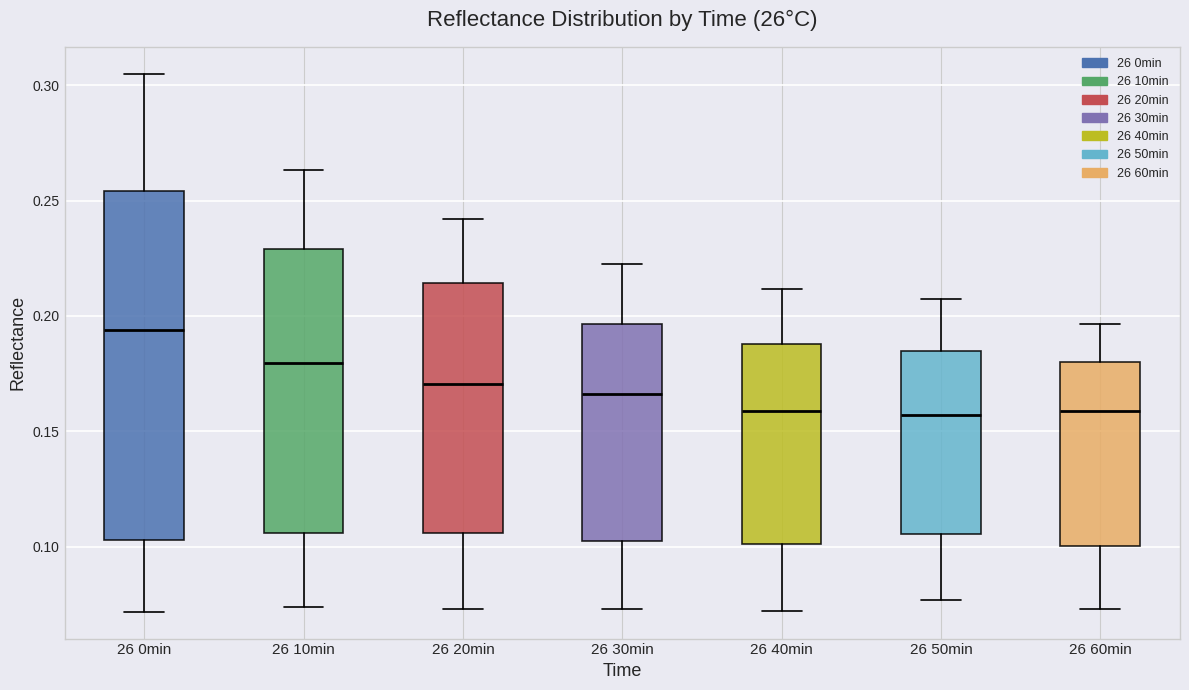

Where does the median line of the box for 26 30min sit on the y-axis? The values are not printed on the chart, so give them approximately, as read against the axis.

0.165